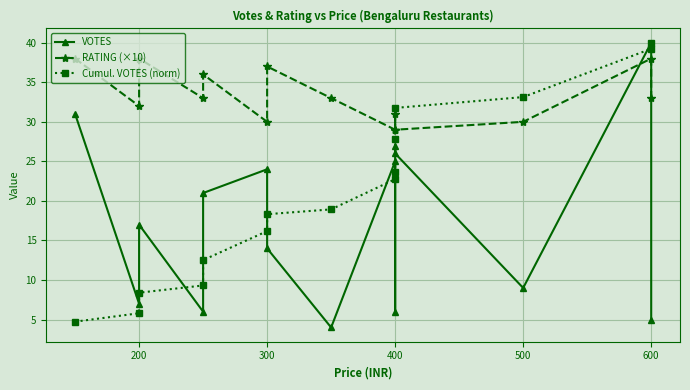

What is the approximate value of VOTES at 400?

25.0